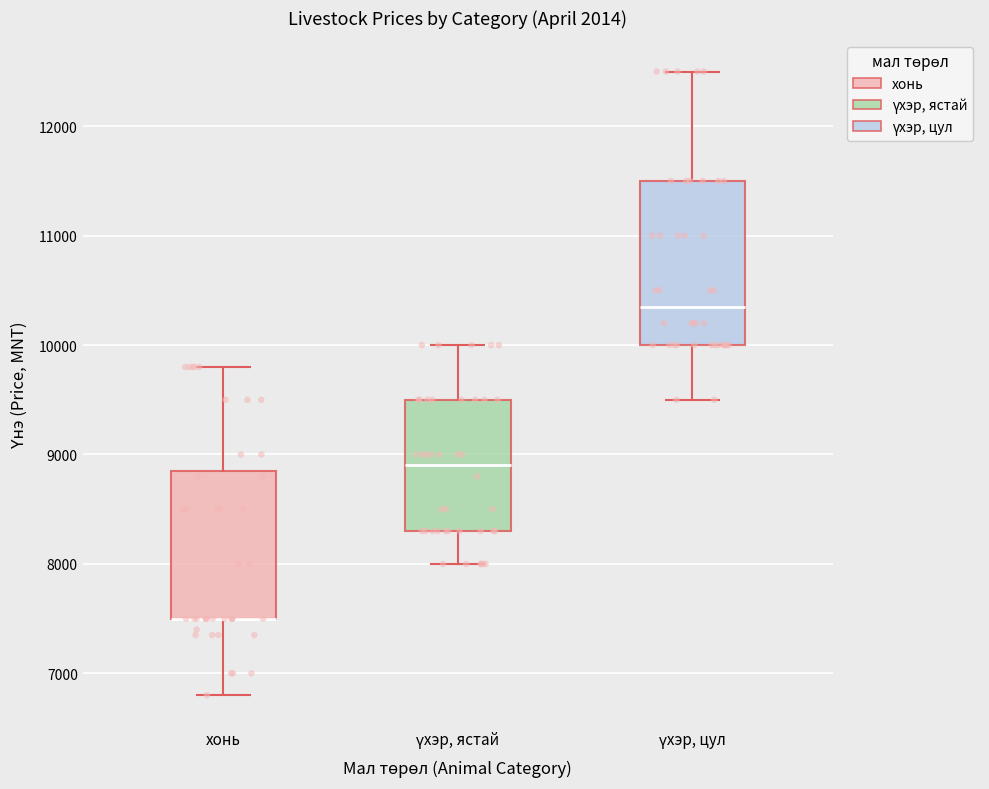

Where is the upper edge of the box for үхэр, цул on the y-axis? The values are not printed on the chart, so give them approximately, as read against the axis.

11500